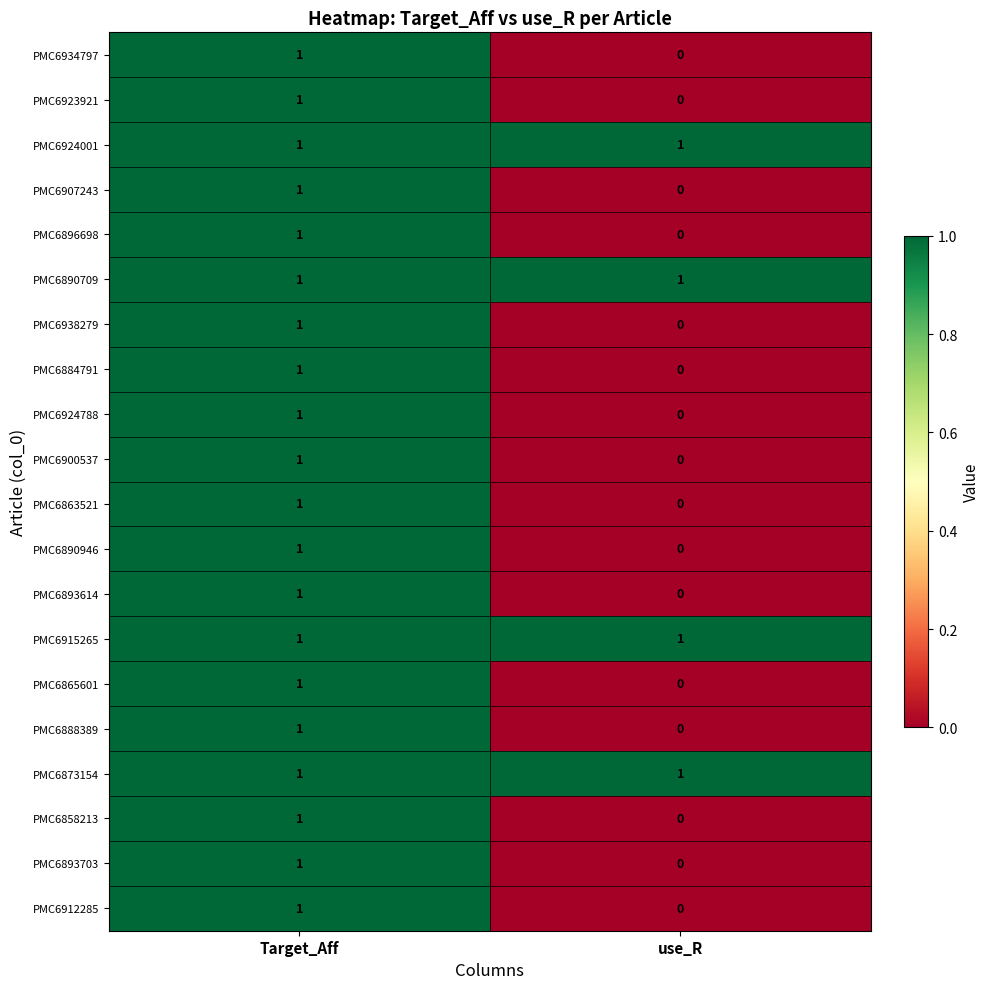

What is the greatest value displayed?

1